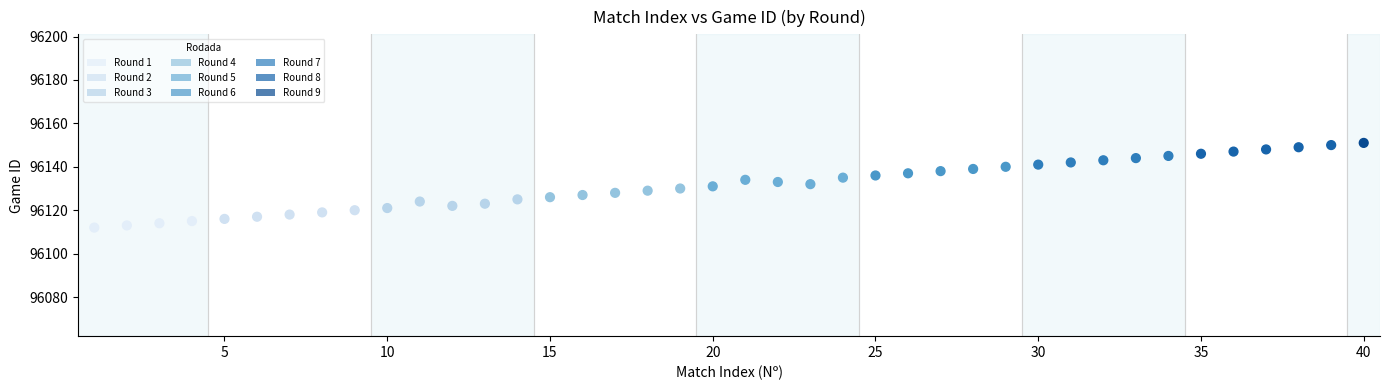

What is the range of X values (max minus min)?

39